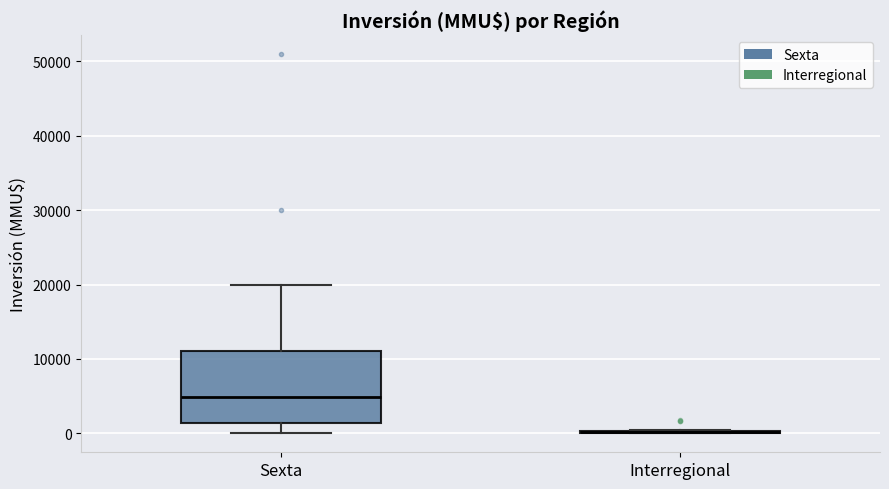

Reading left to right, transcribe this box plot: for each box, give where its median line is, the range the box spans, and where its two whiskers end, as read against the y-axis. The values are not printed on the chart, so give them approximately, as read against the axis.

Sexta: median 5000, box 1000 to 11000, whiskers 0 to 20000
Interregional: box collapsed to a line at 0, whiskers 0 to 1000